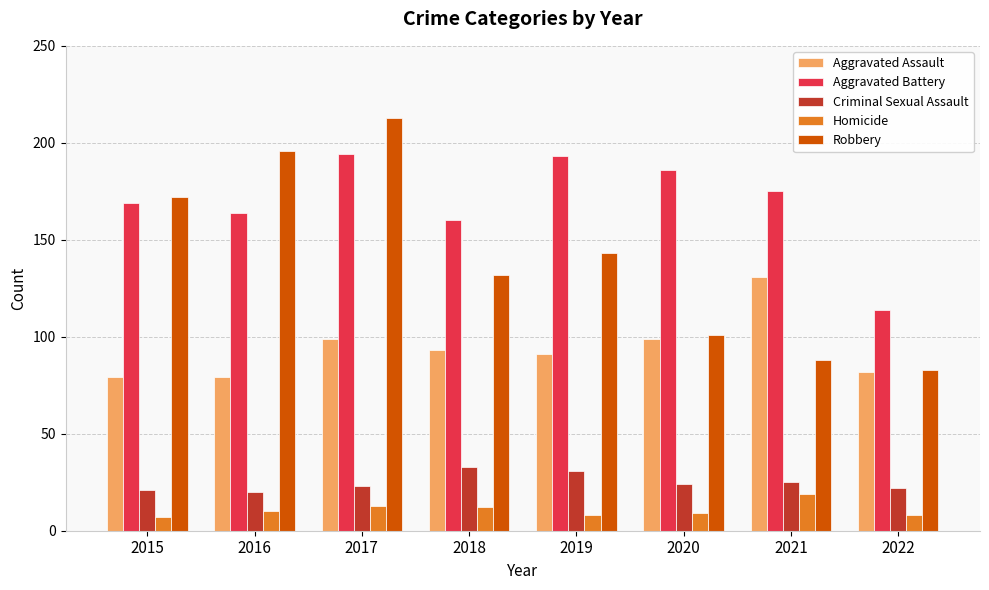

What is the value of the Homicide bar at the 4th from the left?

12